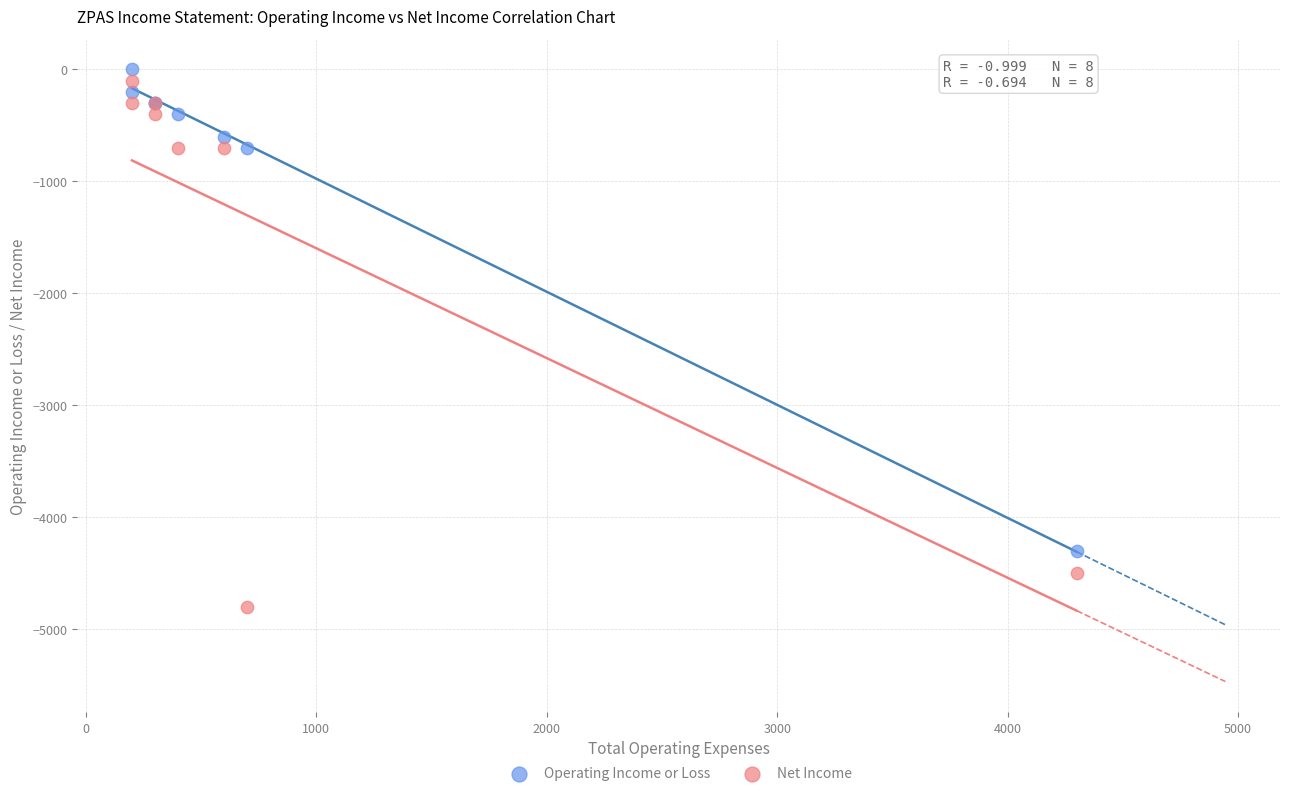

Which series has the widest spread of Y values?

Net Income